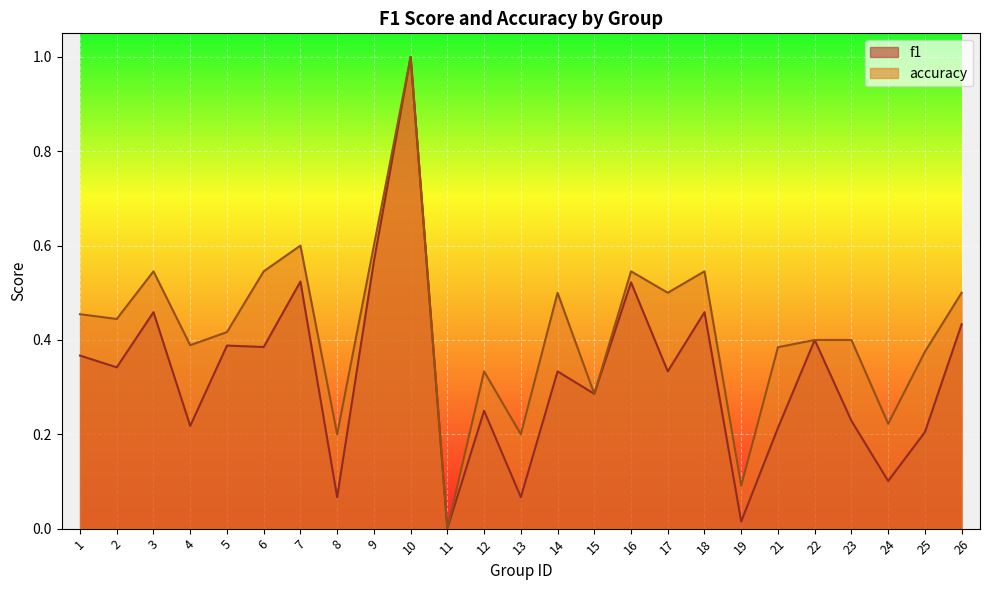

Which series has the largest range (max minus min)?

f1